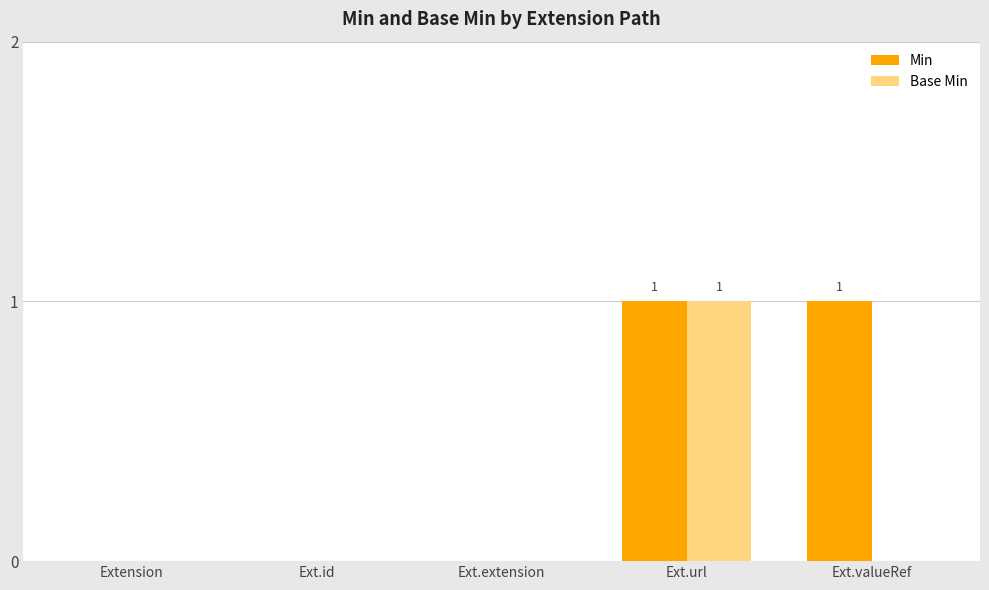

The Base Min series shows -1 at Ext.extension. True or false?

False